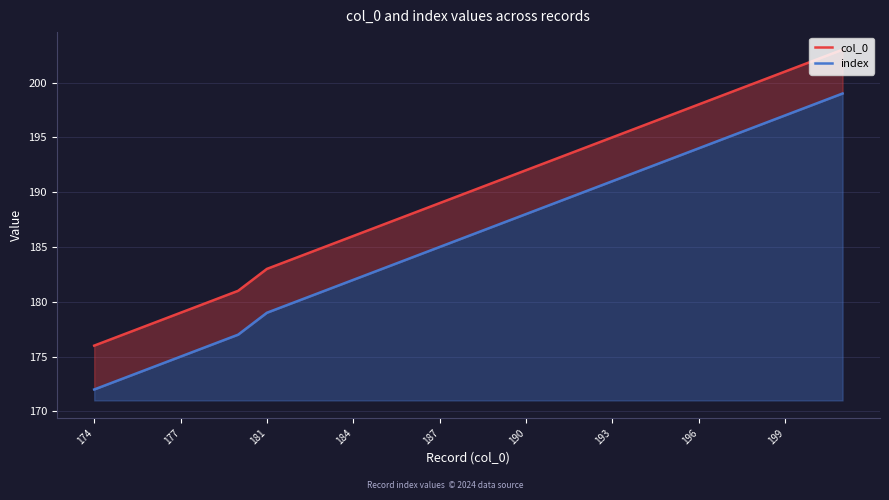

What position from the left is 181?

7